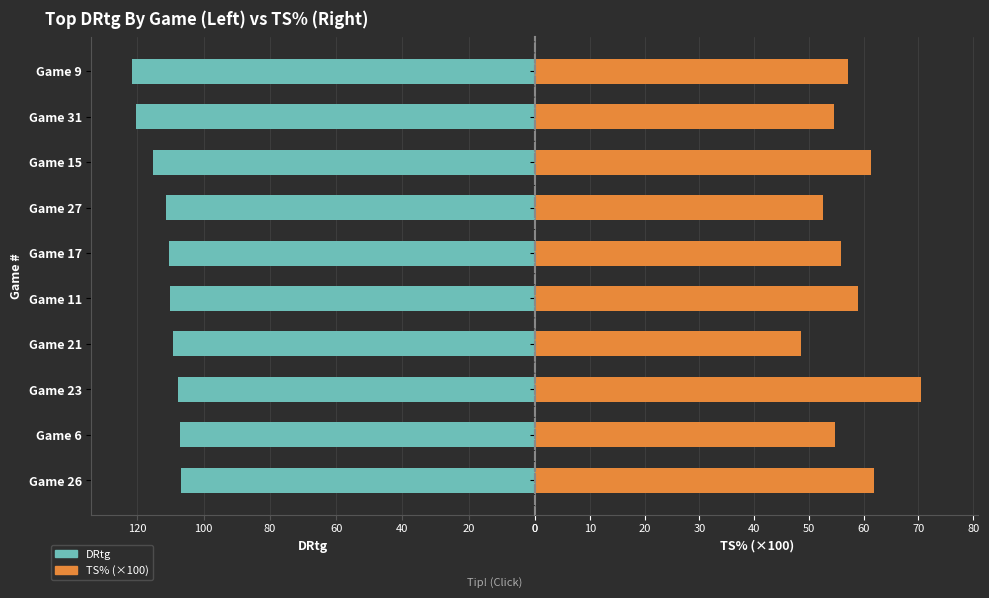

List the series in order of their peak value, highest first.

DRtg, TS%